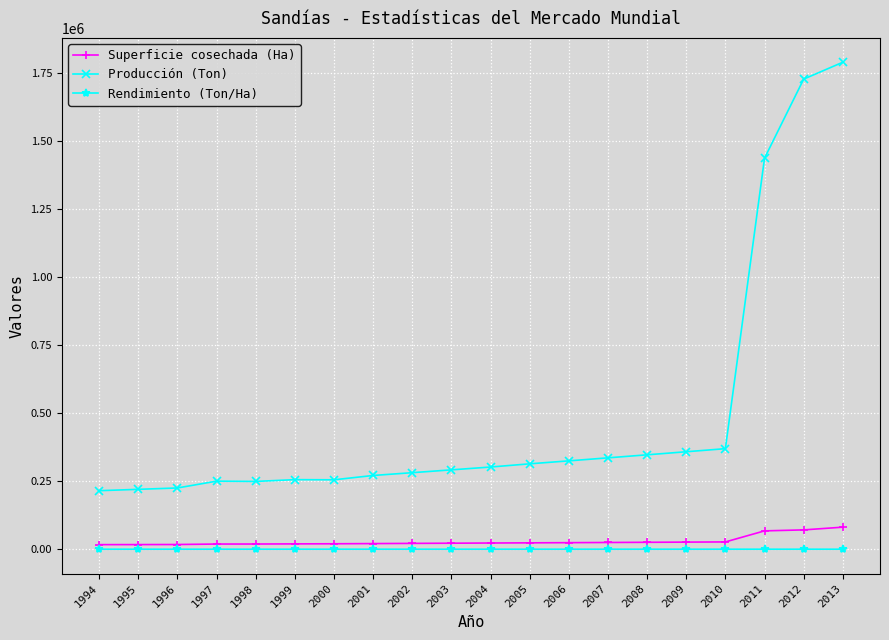

What is the minimum value for Producción (Ton)?

215000.0